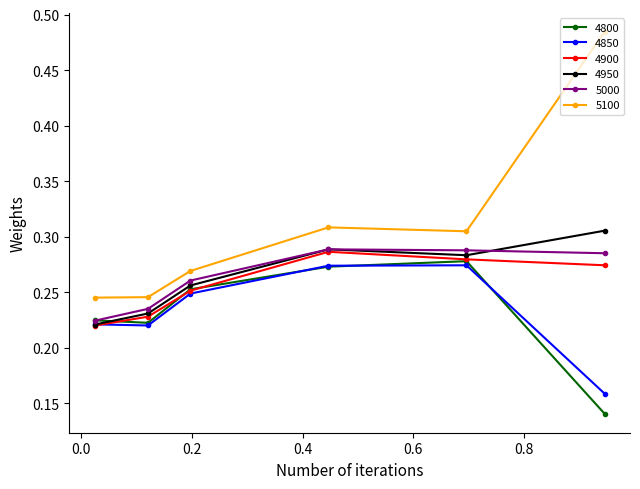

True or false: 5100 and 5000 intersect in this chart.

False